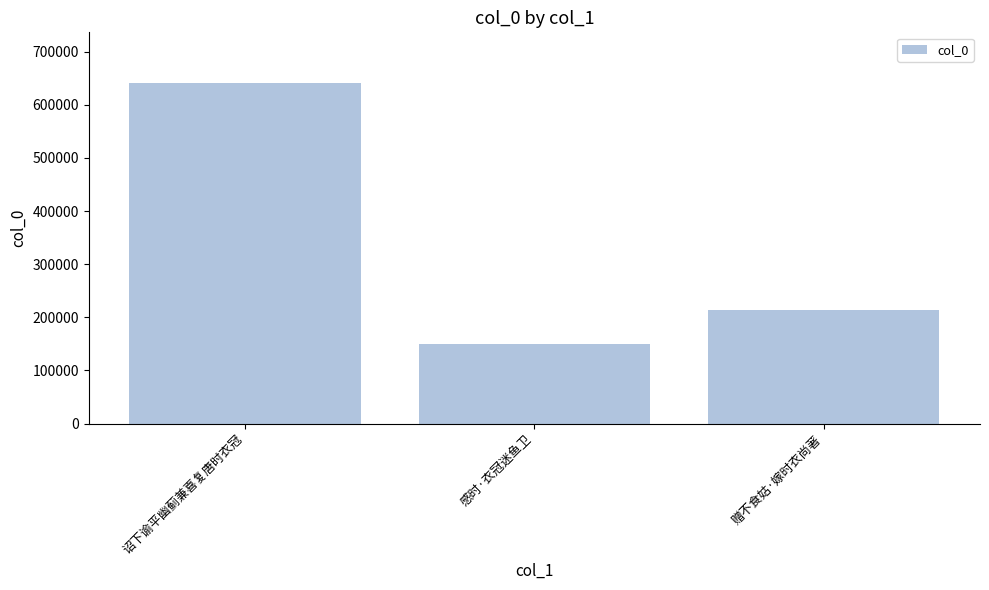

Does the chart contain stacked bars?

No